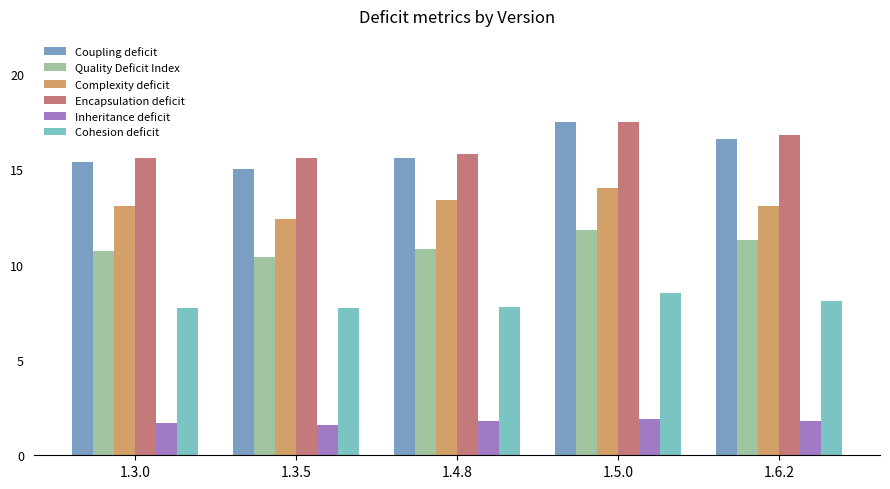

What is the difference between the second highest and second lowest values in the Complexity deficit series?

0.3